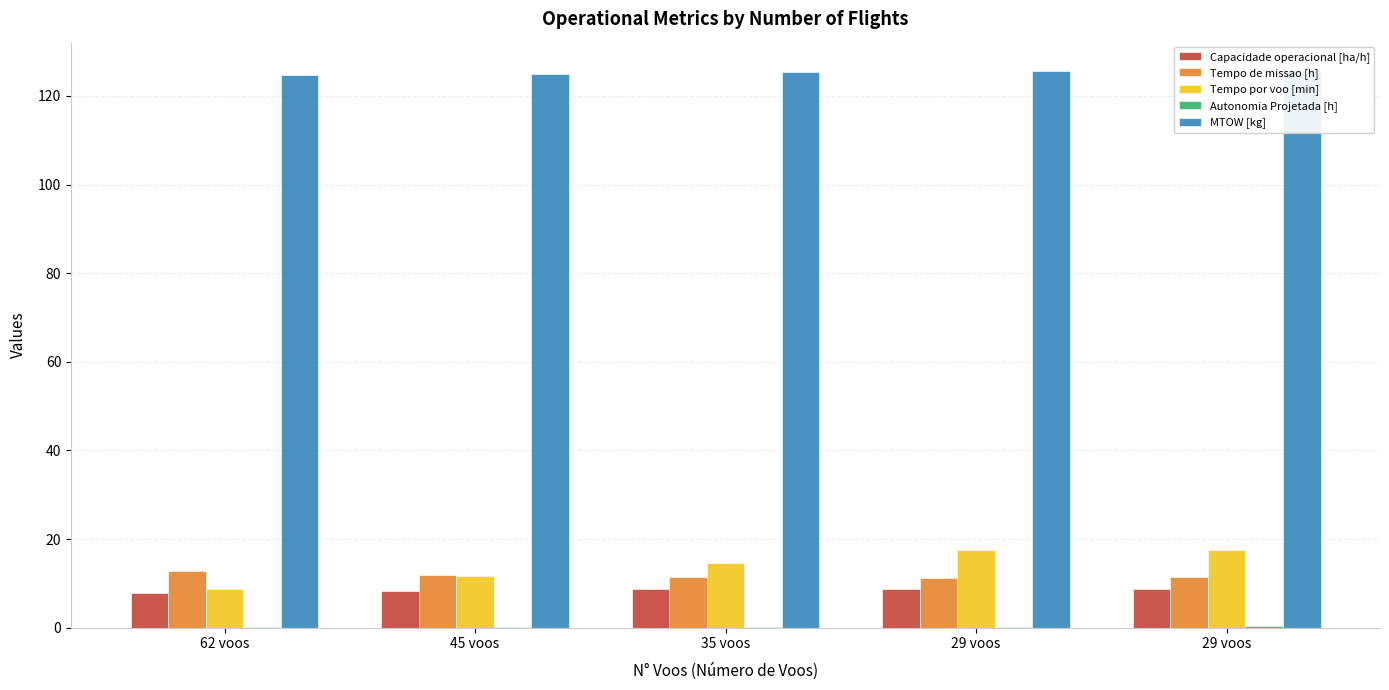

What is the difference between the highest and lowest values at 62 voos?

124.5